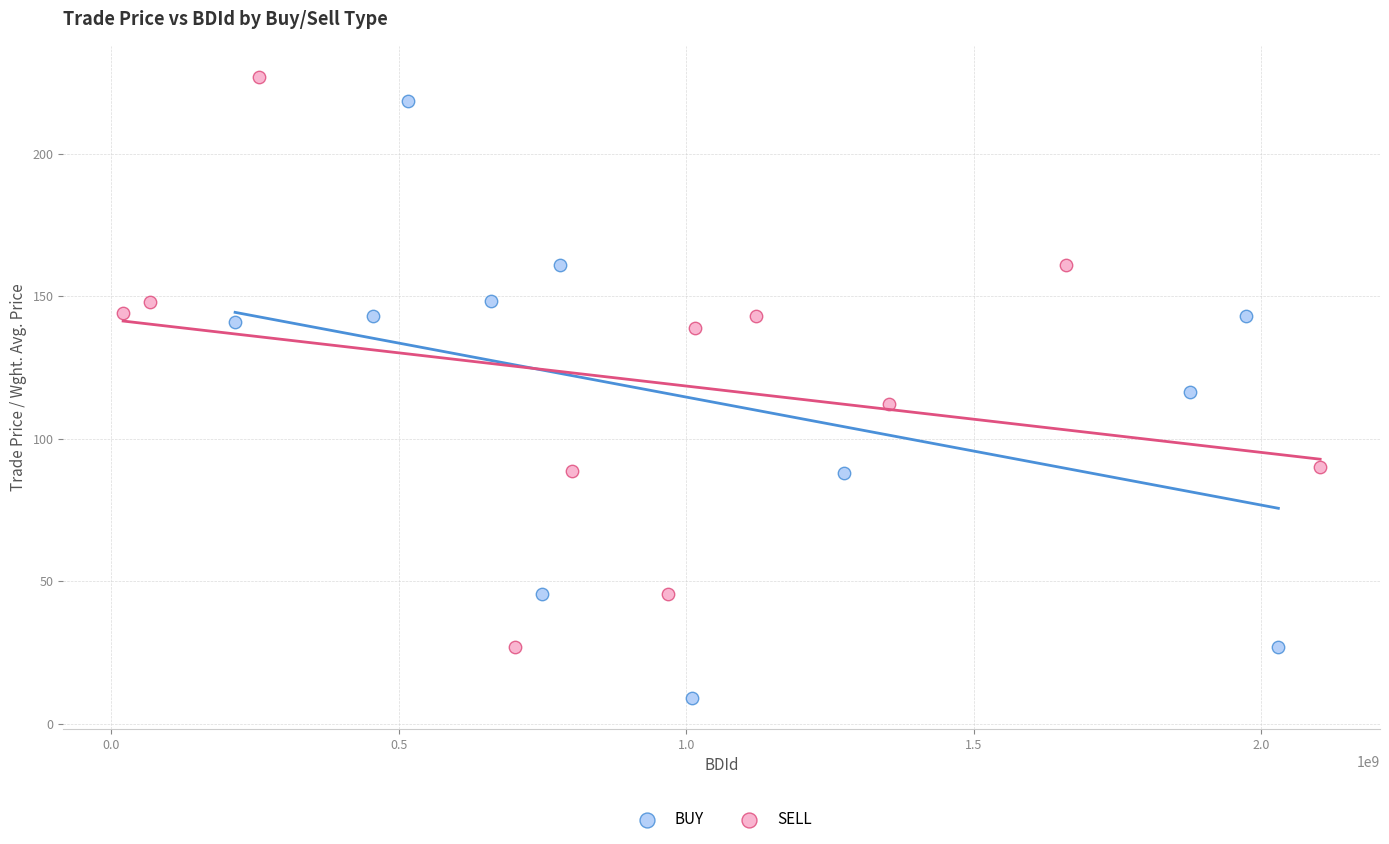

What are all the series names shown in the legend?

BUY, SELL